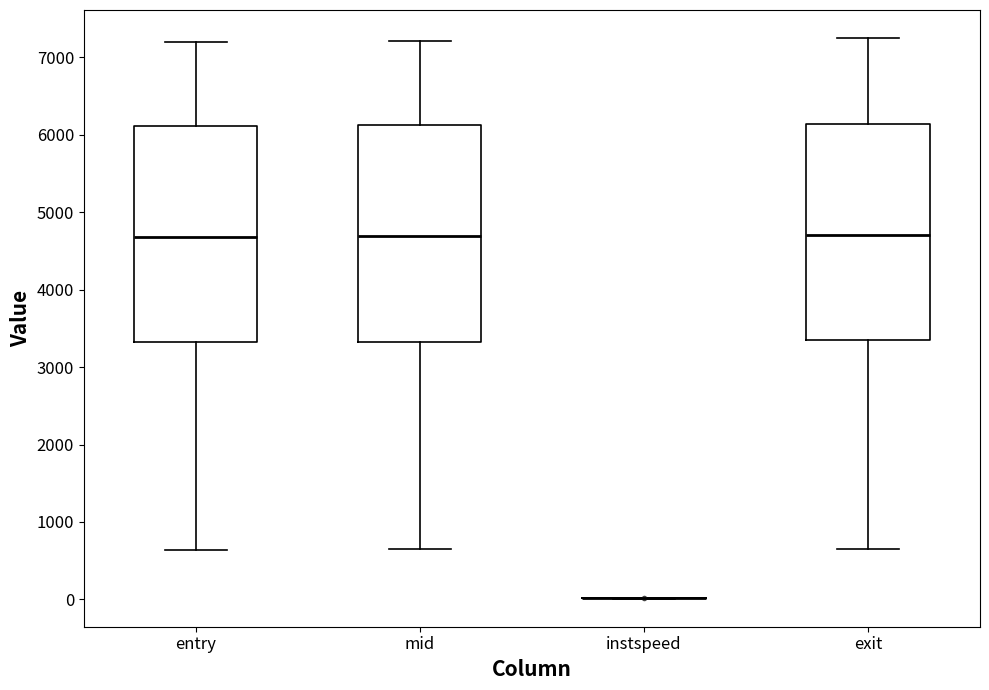

Reading left to right, transcribe this box plot: for each box, give where its median line is, the range the box spans, and where its two whiskers end, as read against the y-axis. The values are not printed on the chart, so give them approximately, as read against the axis.

entry: median 4700, box 3300 to 6100, whiskers 600 to 7200
mid: median 4700, box 3300 to 6100, whiskers 600 to 7200
instspeed: box collapsed to a line at 0, whiskers 0 to 0
exit: median 4700, box 3400 to 6100, whiskers 700 to 7200